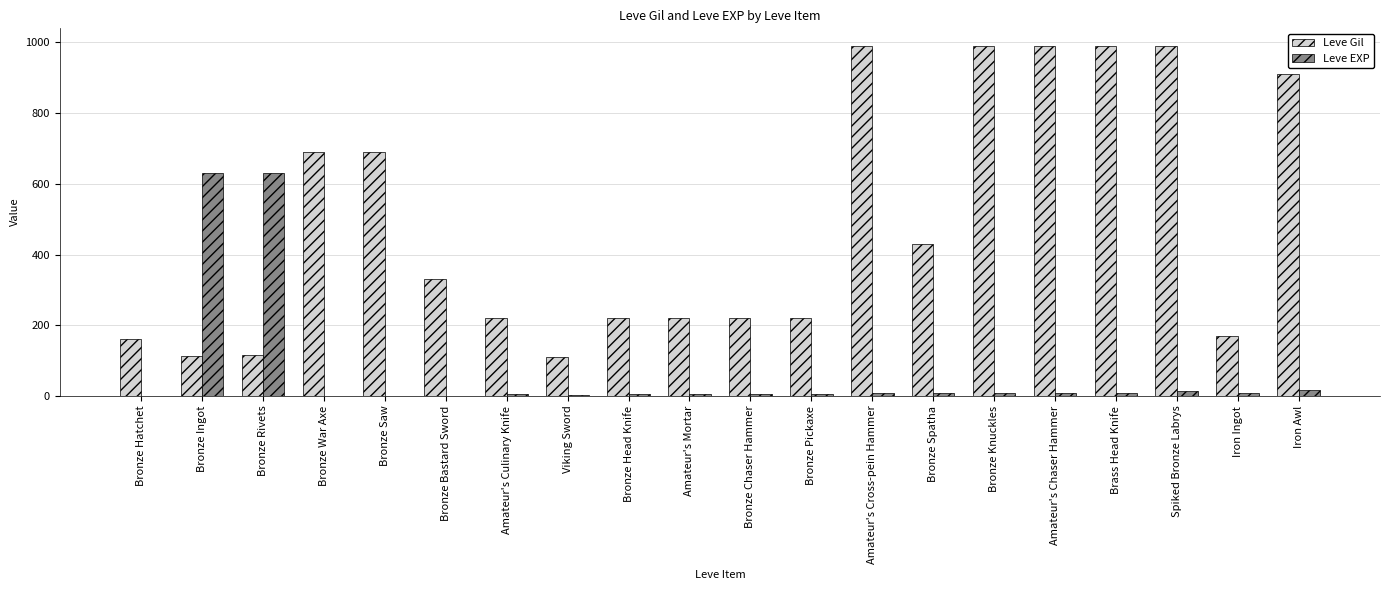

Which series changed the most between Bronze War Axe and Bronze Knuckles?

Leve Gil